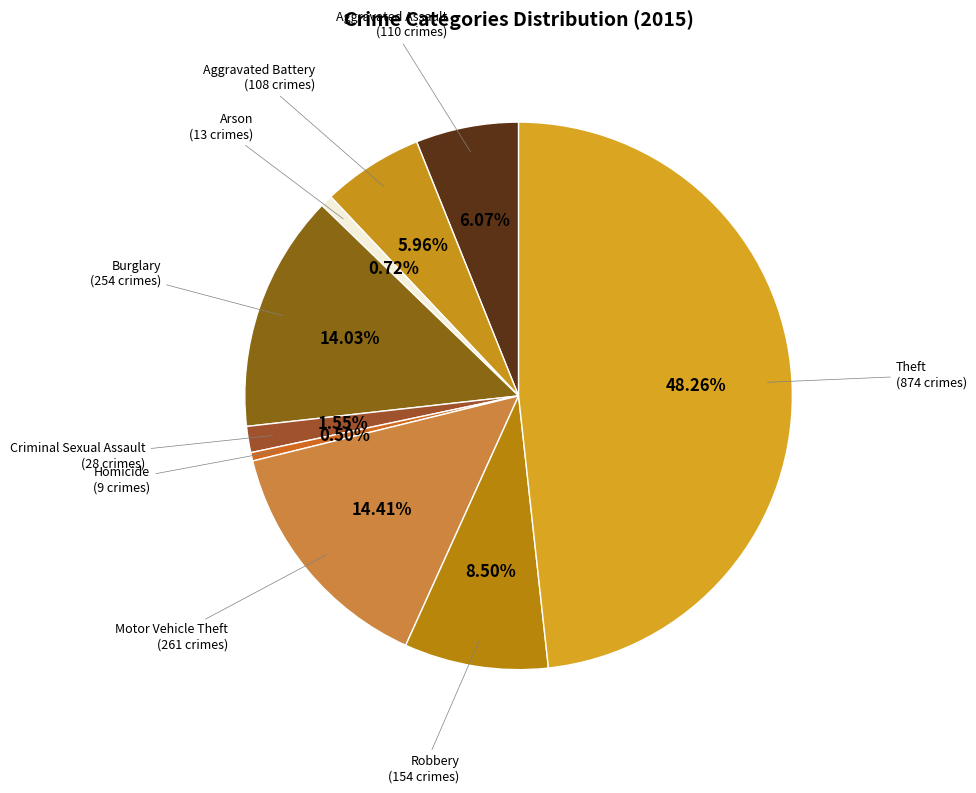

Count the number of slices in the pie.

9